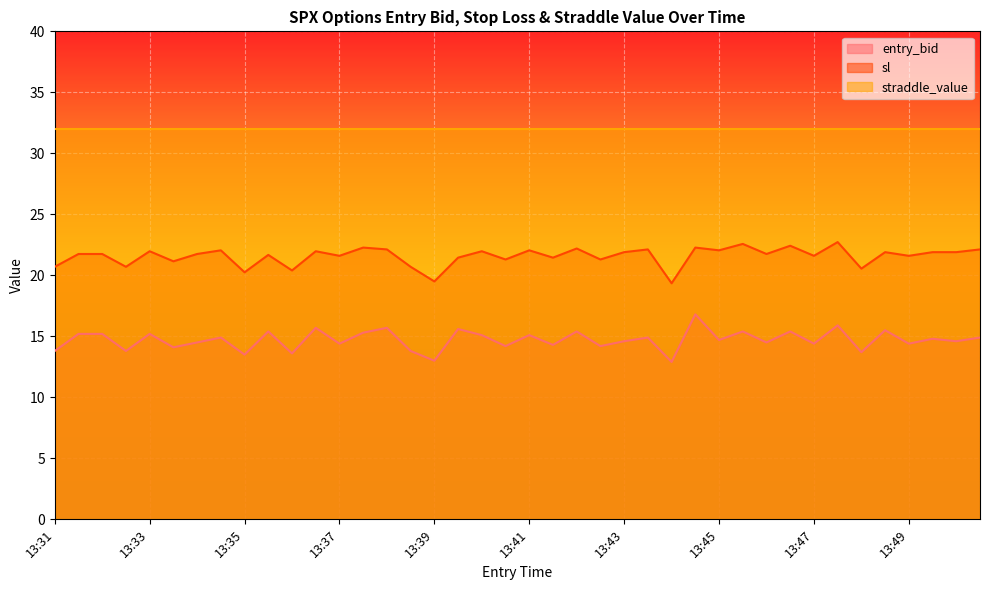

Between 13:50 and 13:44, which is larger?

13:50